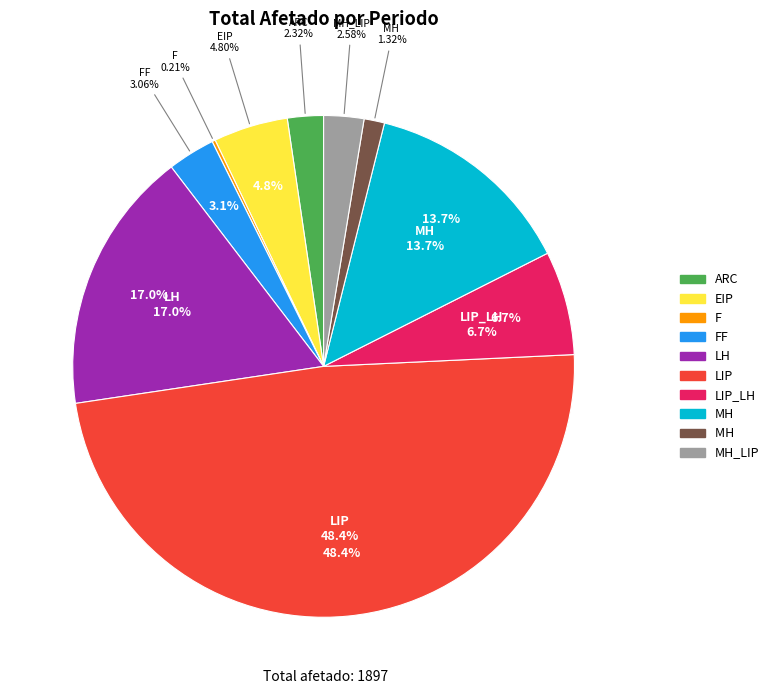

What percentage is the MH_LIP slice, to the nearest percent?

3%